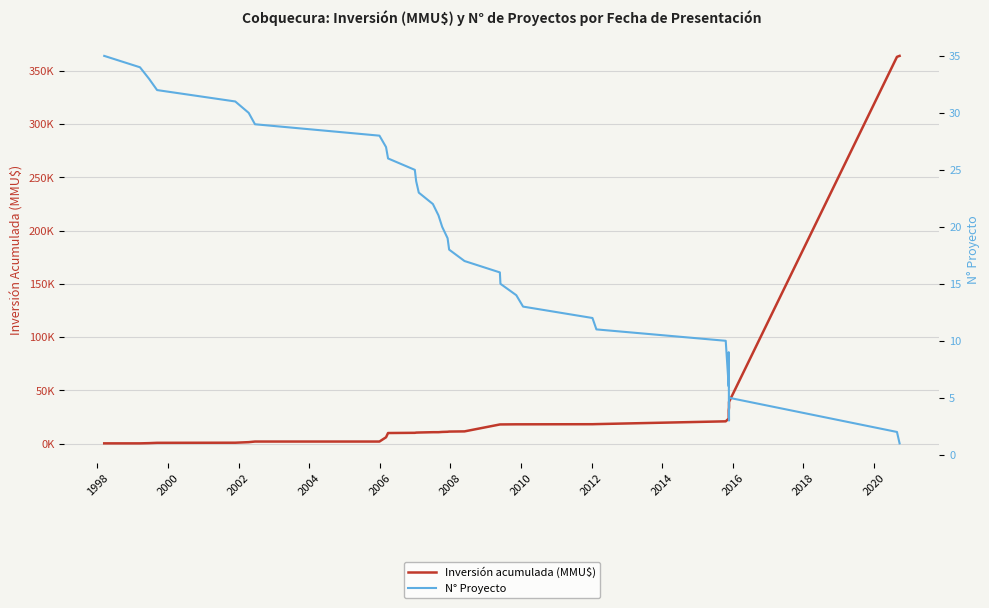

What is the highest value of the Inversión acumulada (MMU$) series?

364144